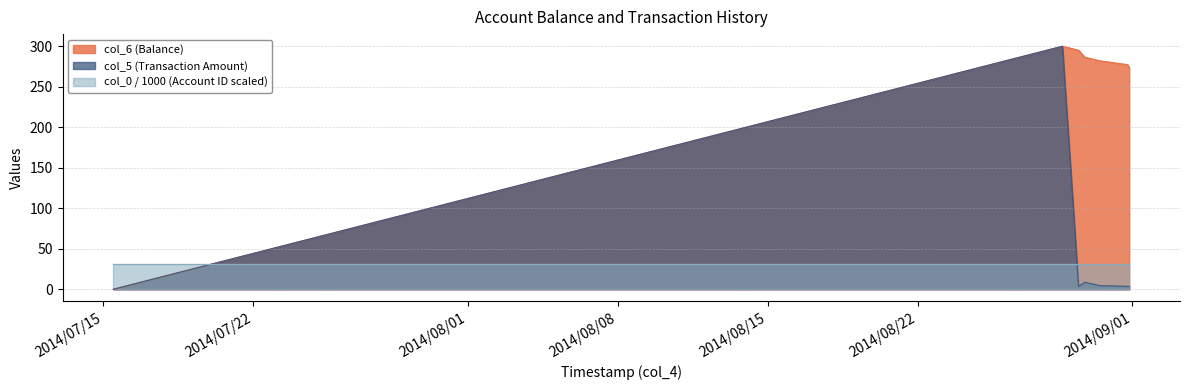

What position from the right is 2014/07/15 11:25:28?

7